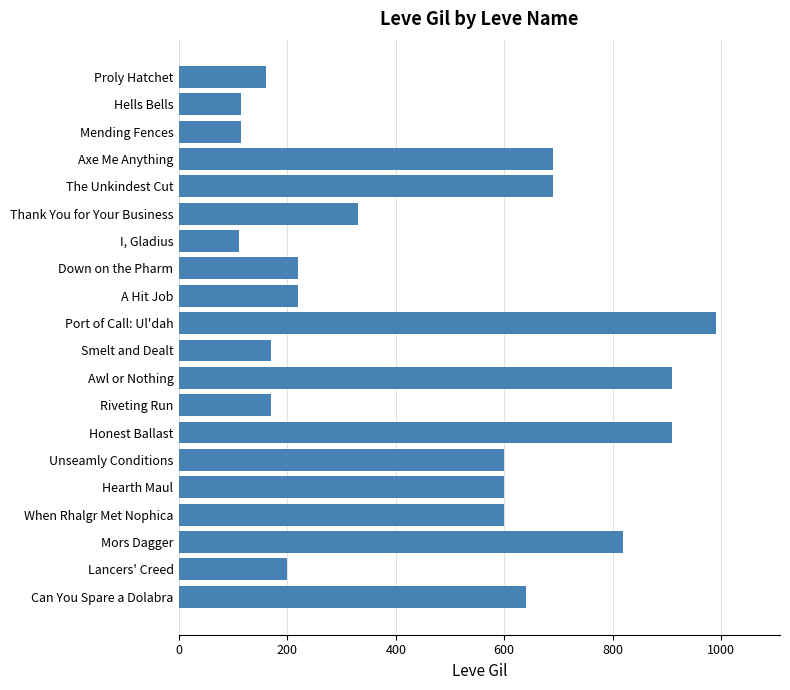

What is the smallest value displayed?

110